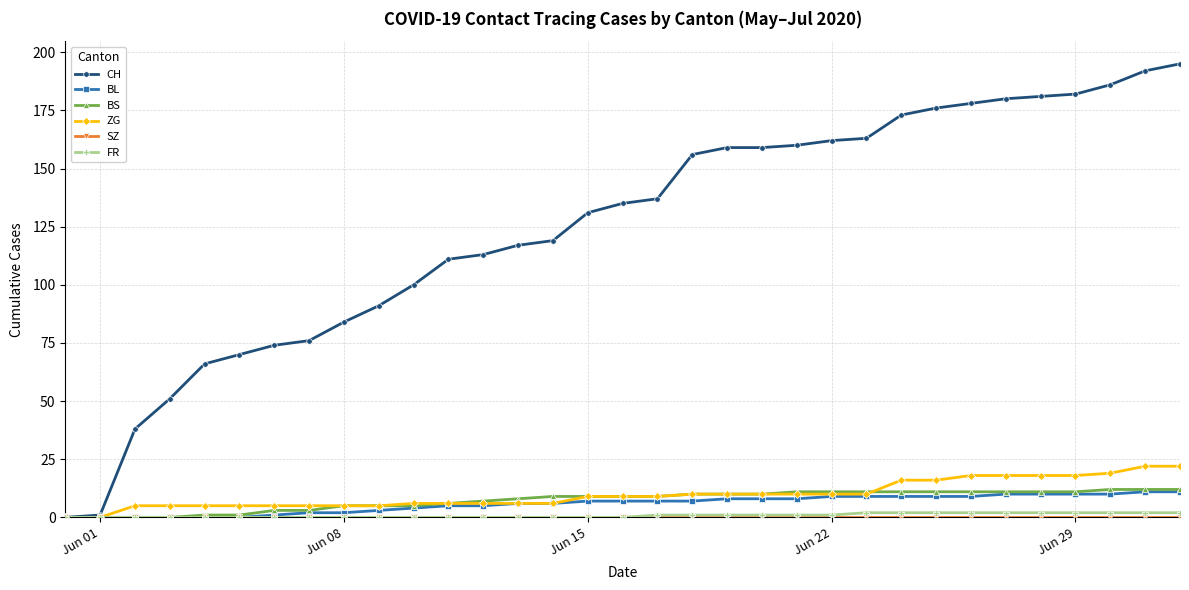

At how many categories does at least one series exceed 42?

30